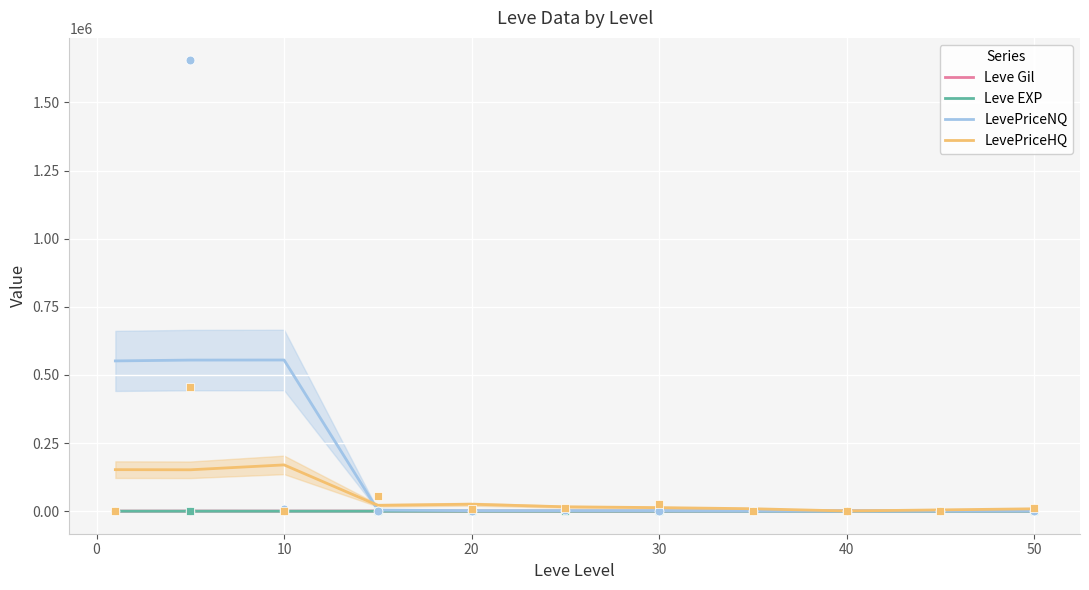

Which series reaches the minimum Y coordinate?

Leve EXP